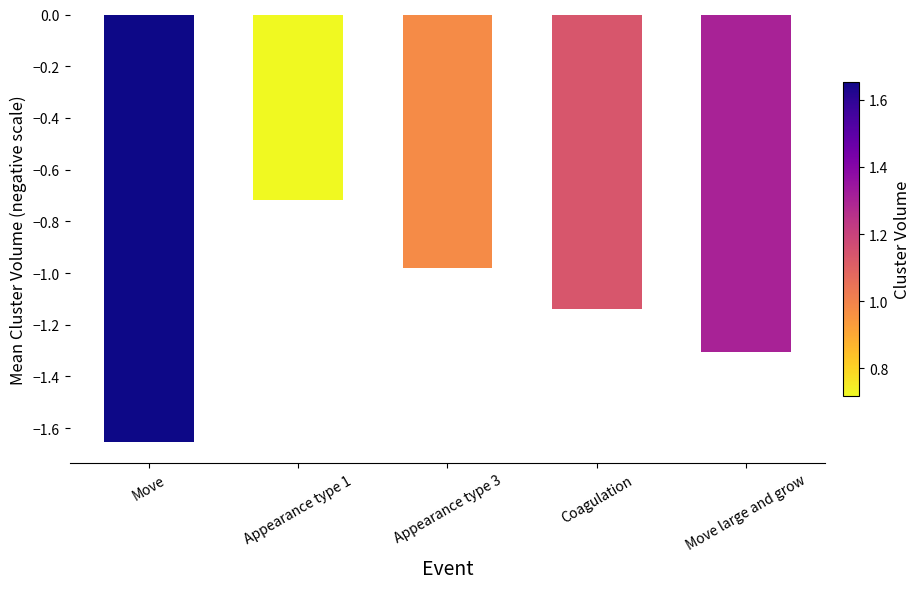

Rank the categories by value from lowest to highest.

Move, Move large and grow, Coagulation, Appearance type 3, Appearance type 1